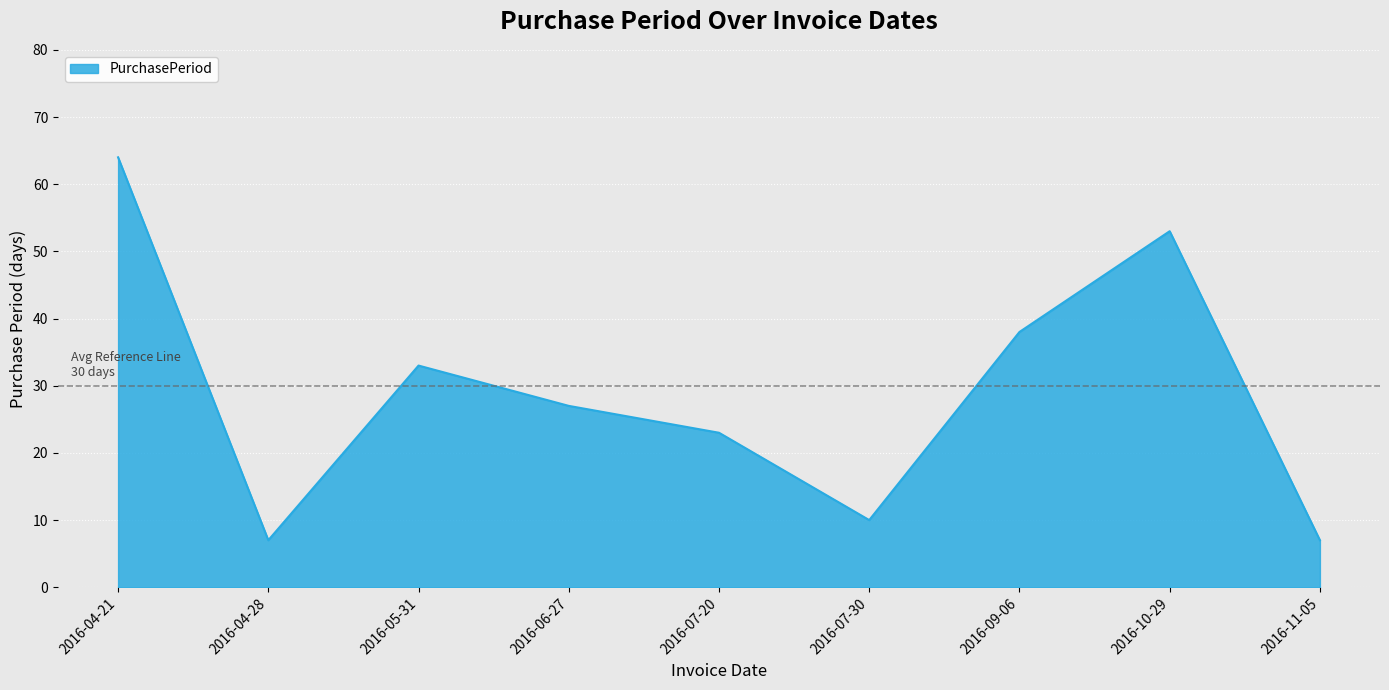

What position from the right is 2016-04-28?

8